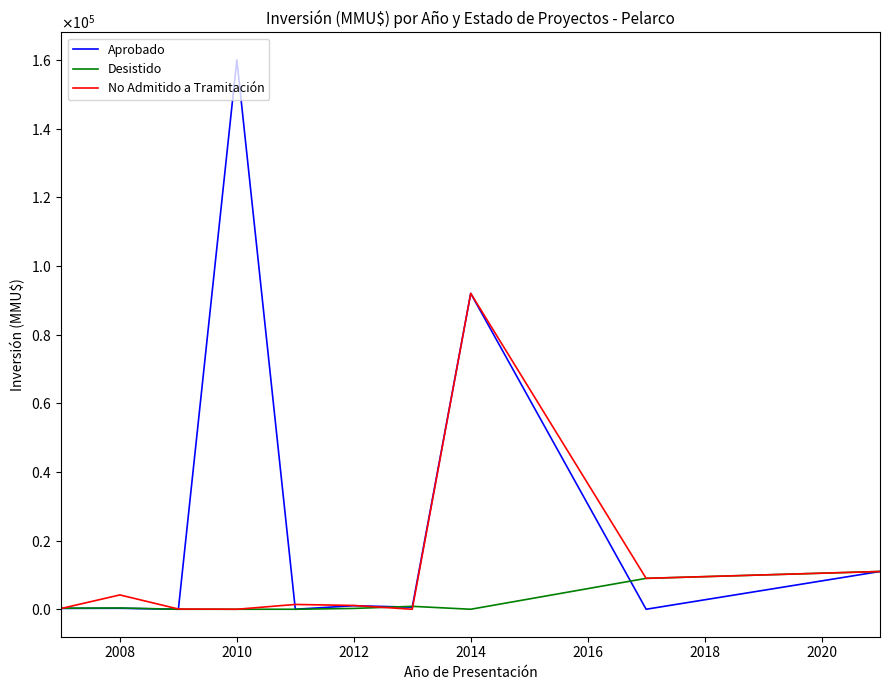

How many intersections are there between Desistido and No Admitido a Tramitación?

3